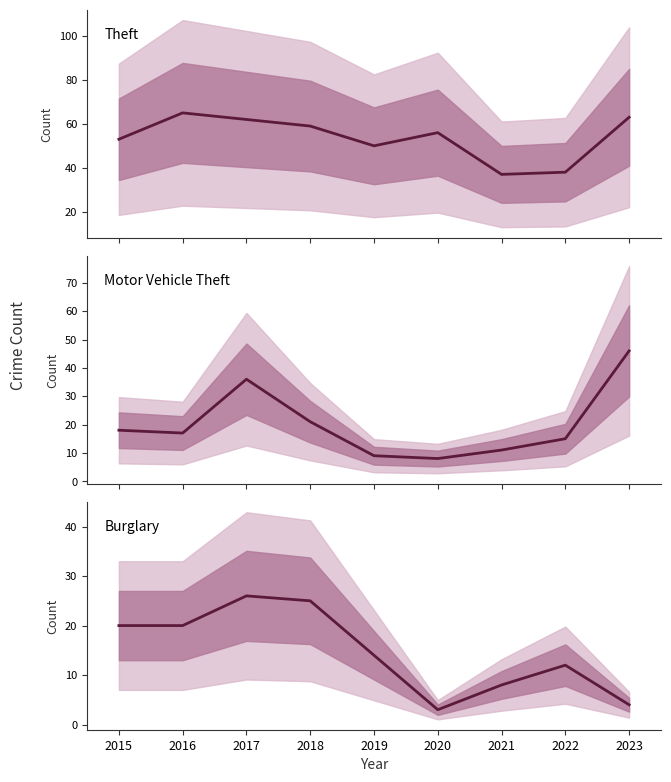

Reading left to right, extract all data points from this chart.

Theft: 53	65	62	59	50	56	37	38	63
Motor Vehicle Theft: 18	17	36	21	9	8	11	15	46
Burglary: 20	20	26	25	14	3	8	12	4